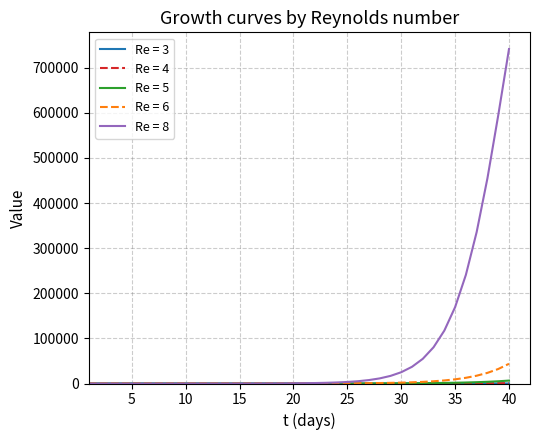

What is the maximum value shown in the chart?

741342.0